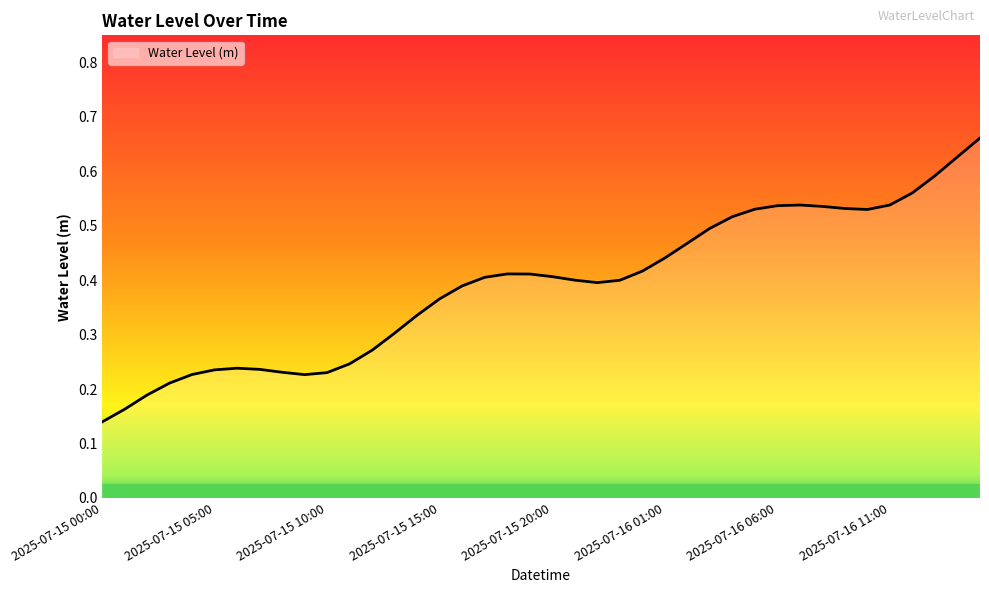

True or false: there are more than 1 points higher than both neighbors.

True